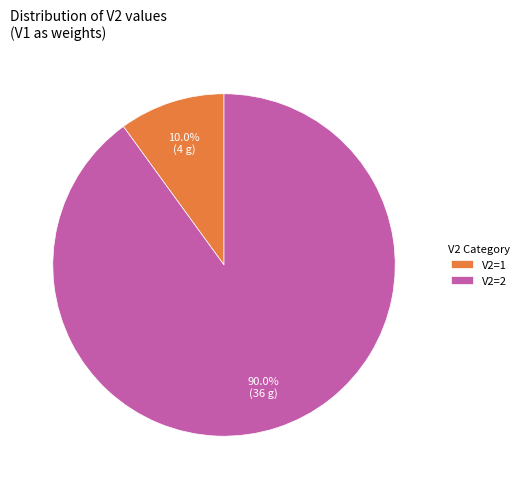

Is there any slice that represents more than half of the pie?

Yes